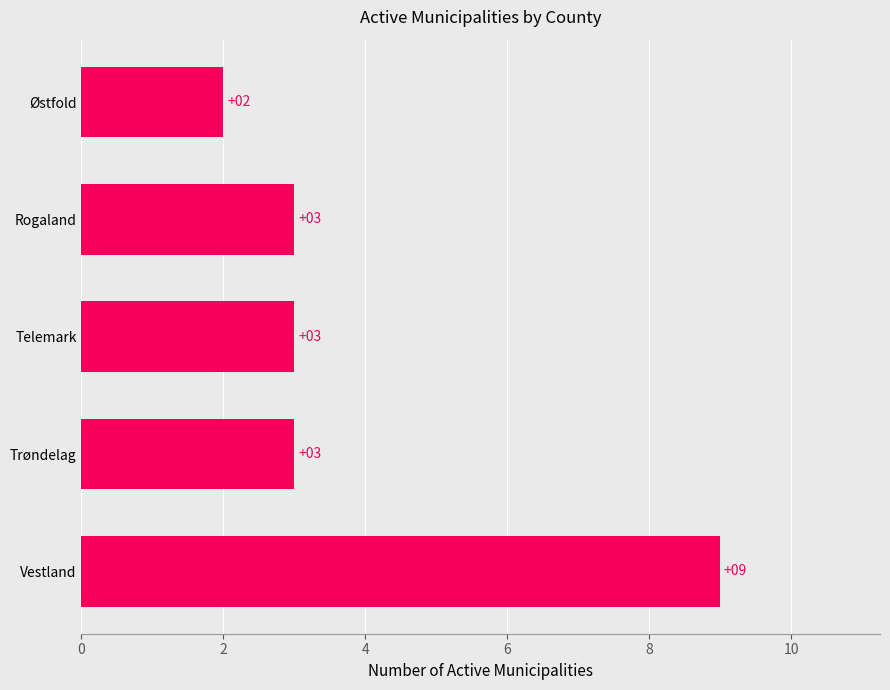

What is the smallest value displayed?

2